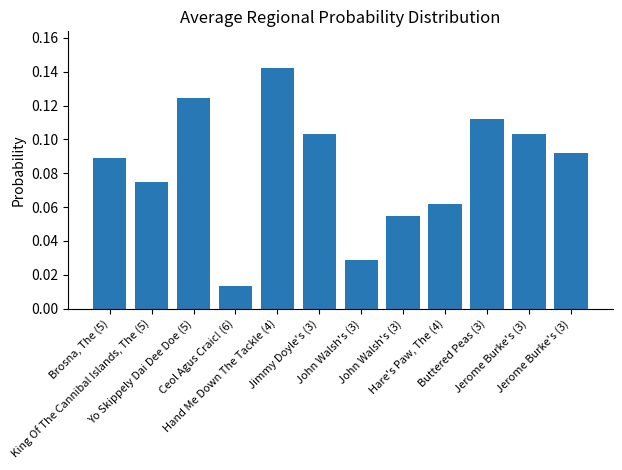

How many bars are there in total?

12